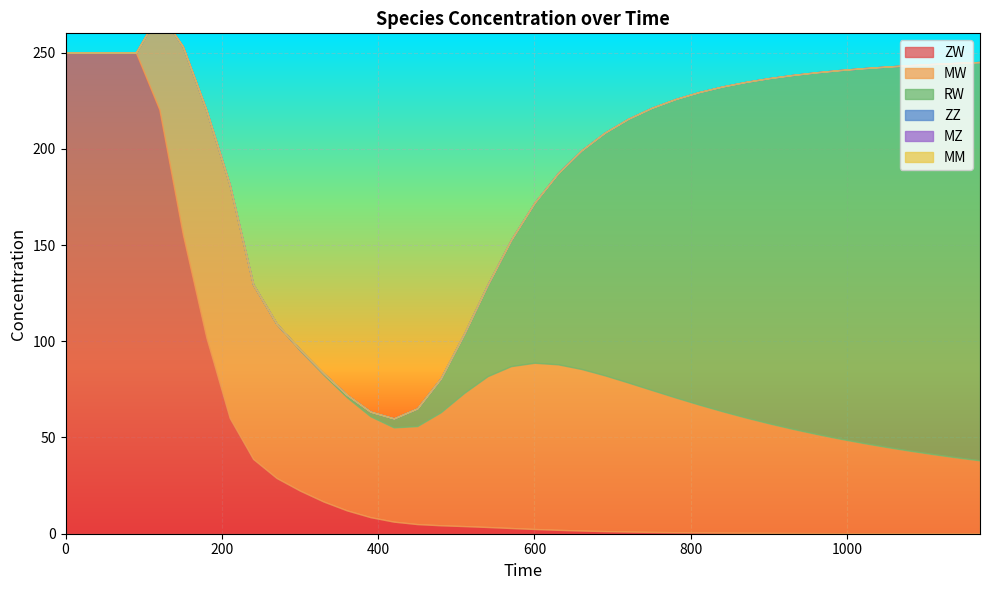

What is the spread (max minus min) of values at 510?

69.2